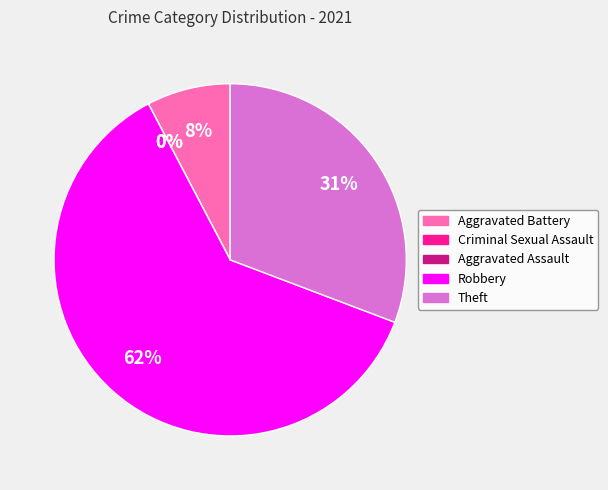

Is it true that Criminal Sexual Assault is 0% of the pie?

True